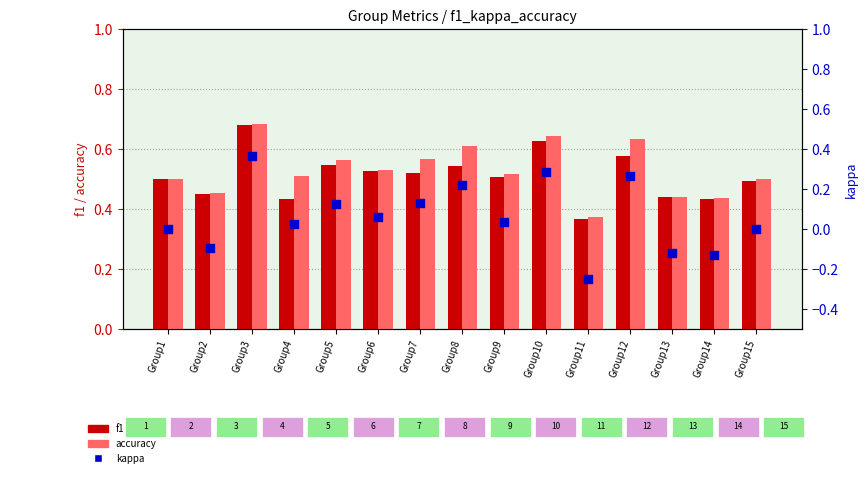

At which category is the sum across all series the highest?

Group3